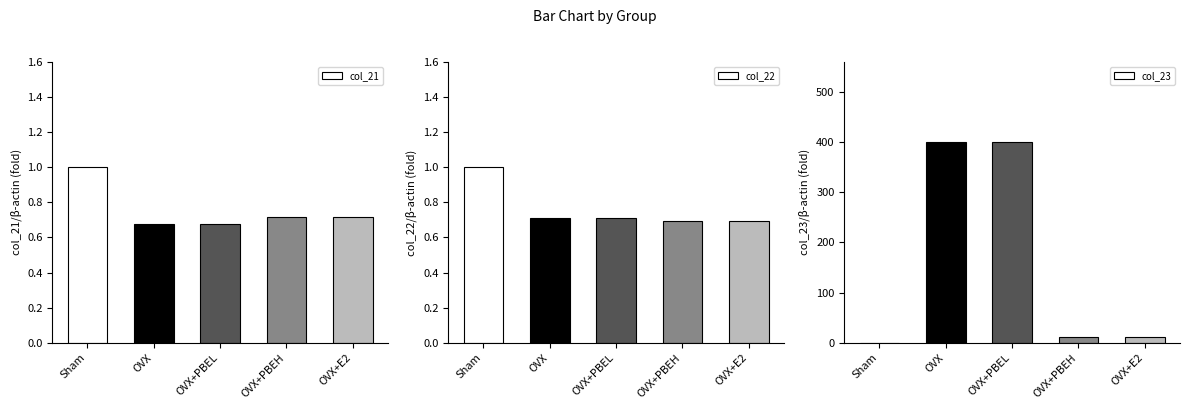

What is the label of the 2nd bar from the left?

OVX